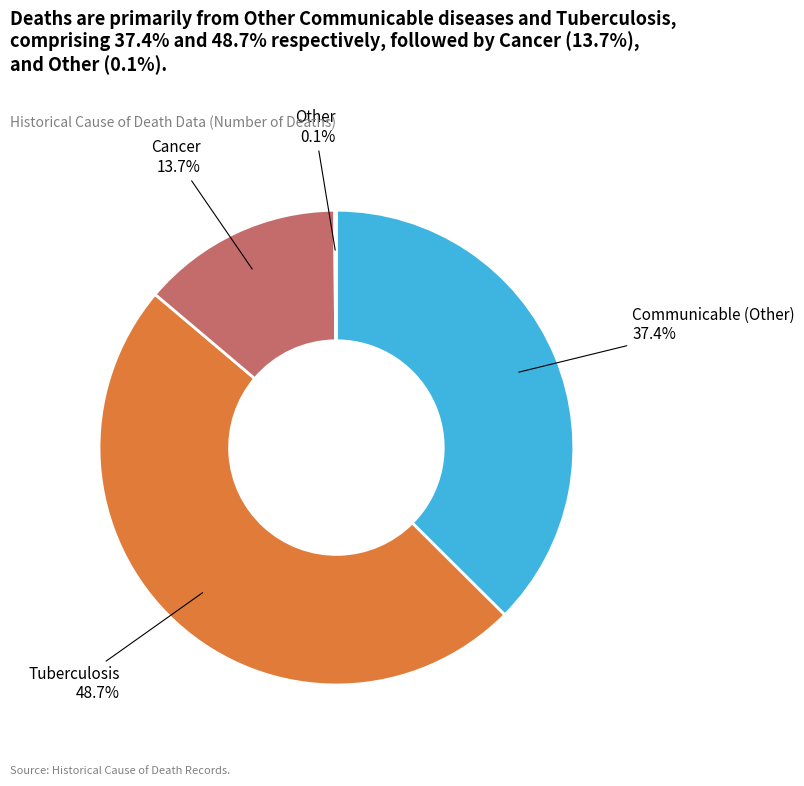

To the nearest percent, what is the average slice percentage?

25%